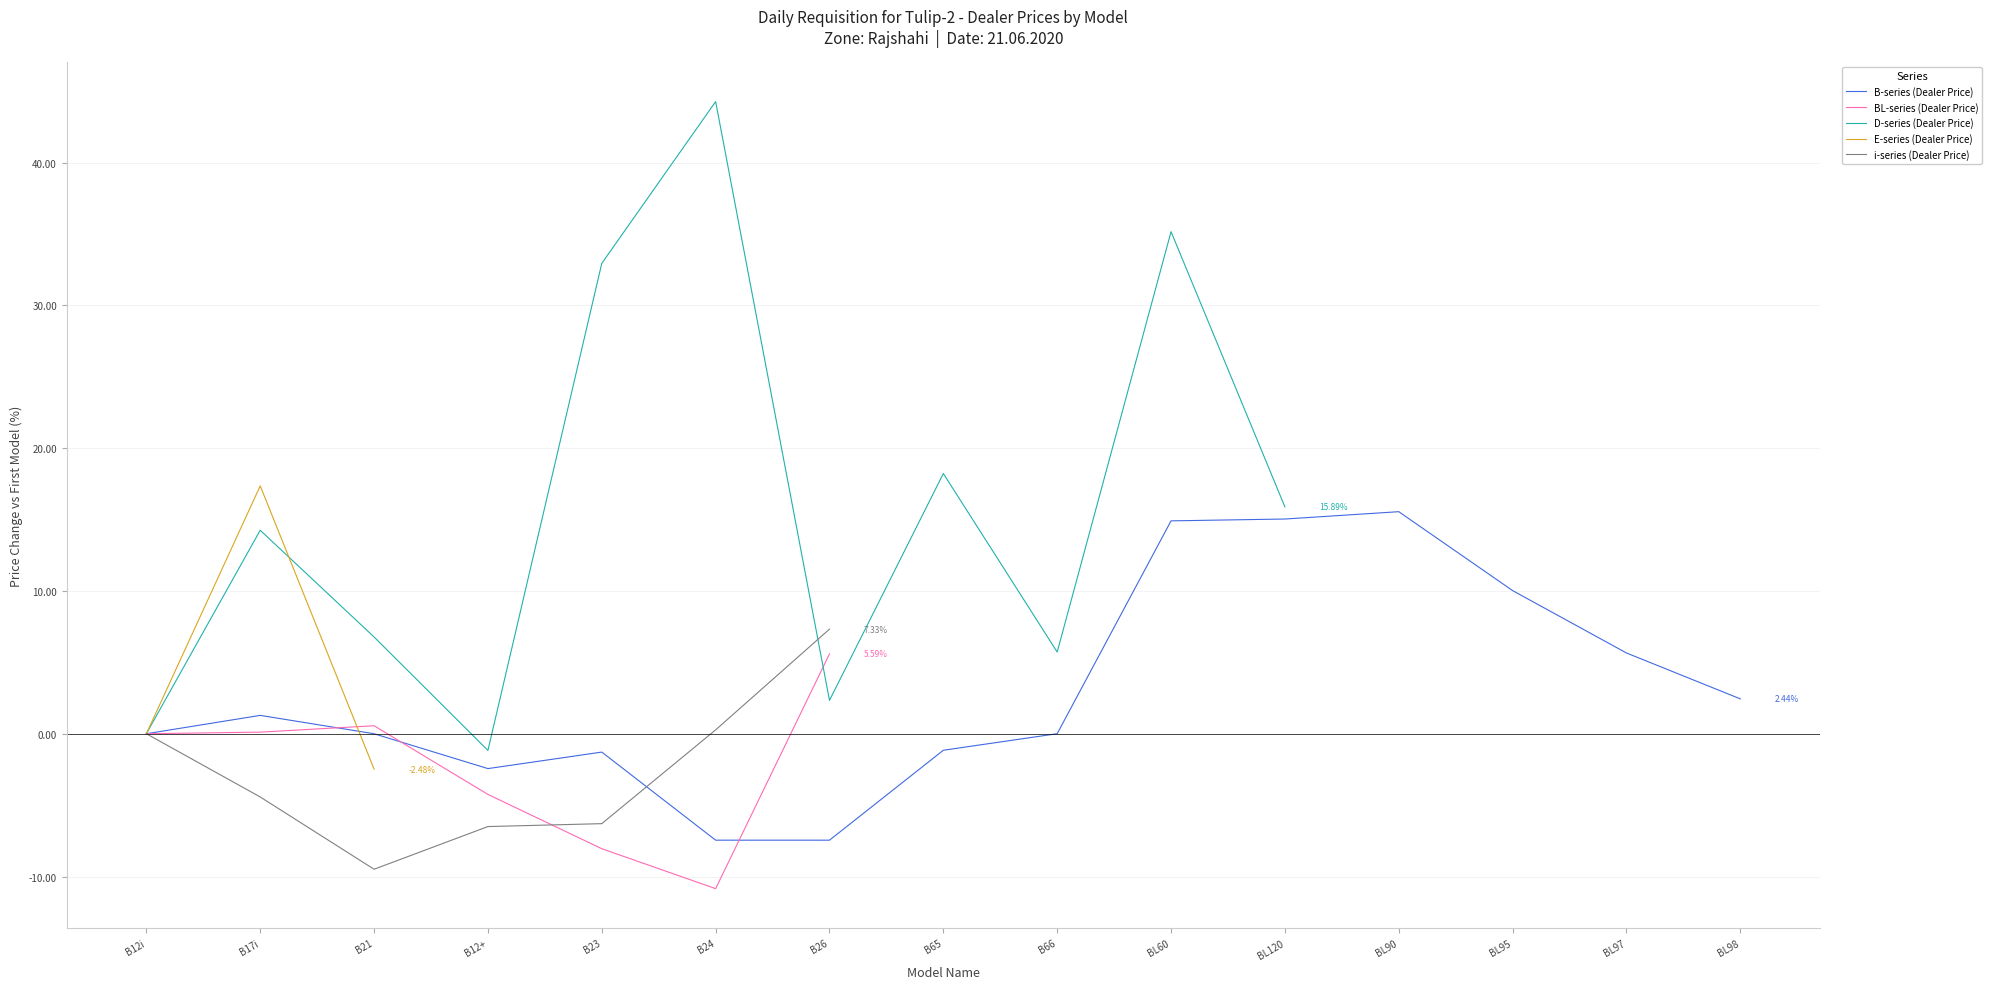

What is the label of the 11th point from the left?

BL120